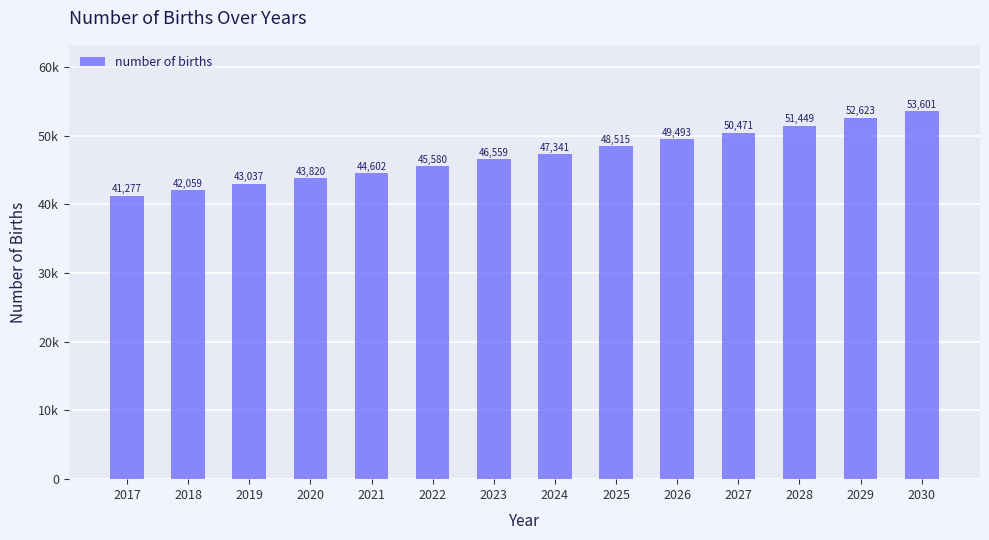

Does the chart contain any negative values?

No